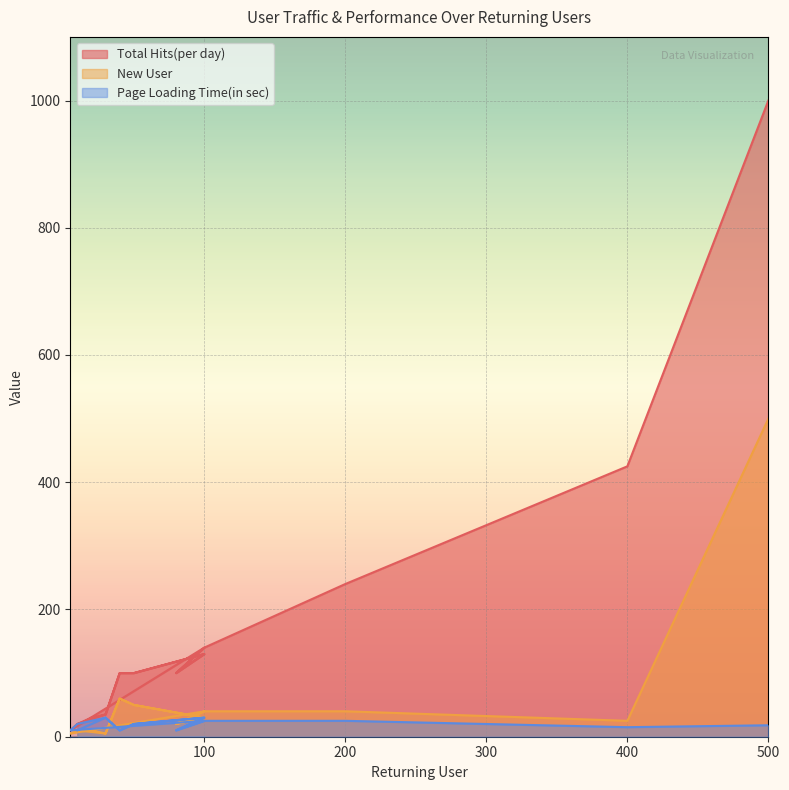

Where is New User nearest to the value 252?

40